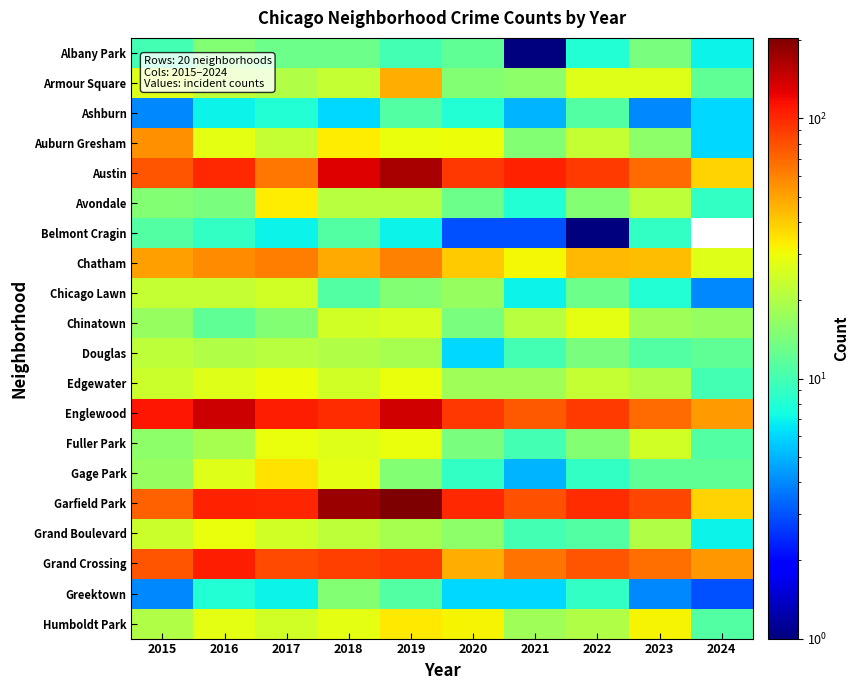

What is the difference between the second highest and minimum values in the Chicago Lawn series?

19.0